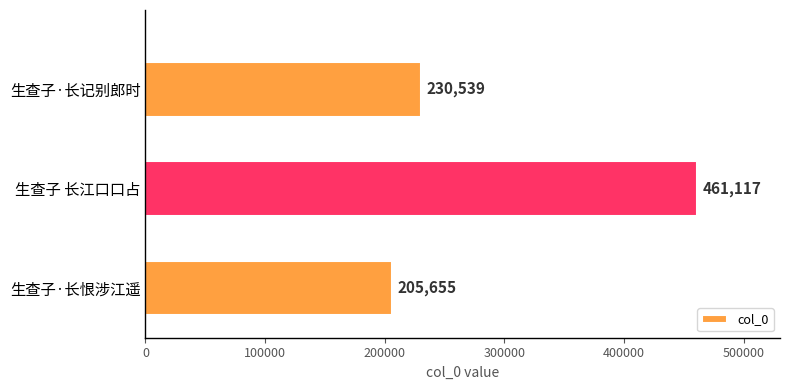

What is the ratio of the value at 生查子·长恨涉江遥 to the value at 生查子 长江口口占?

0.4